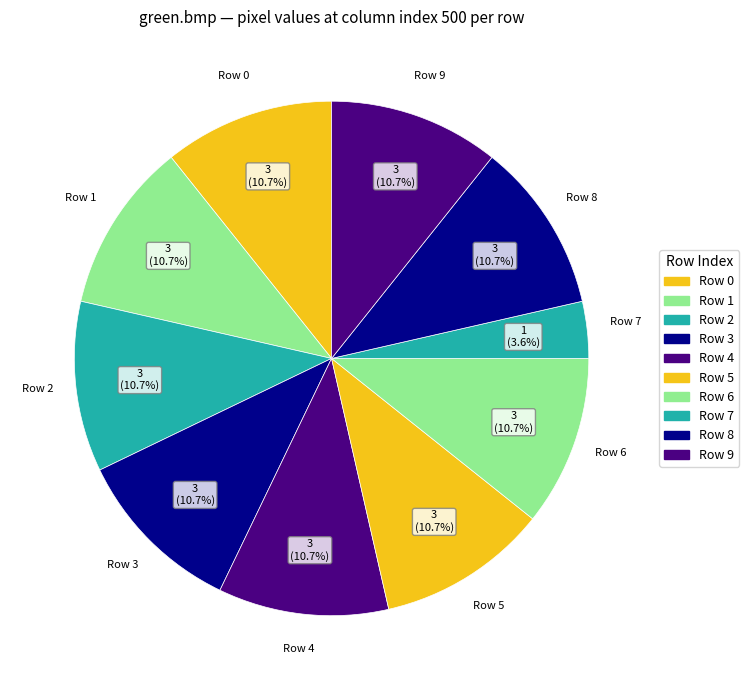

Does Row 7 represent more than half of the total?

No